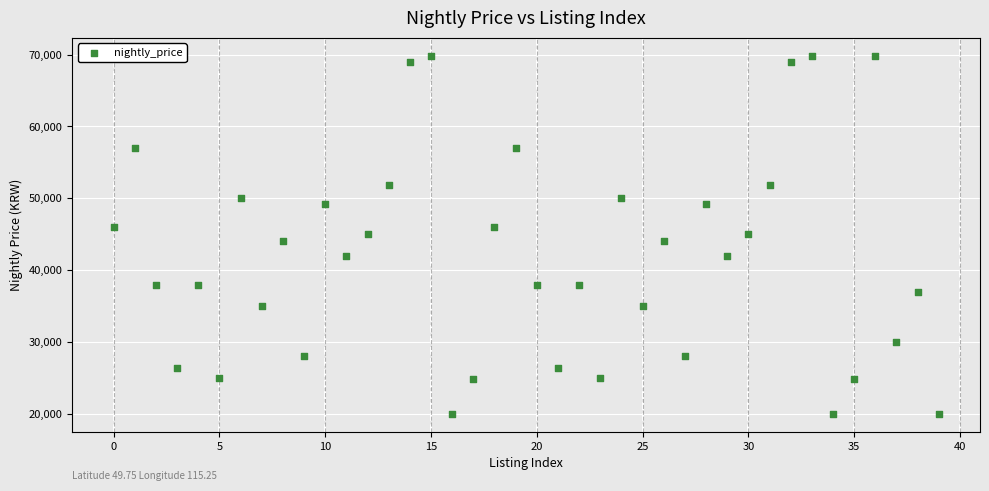

What is the range of Y values (max minus min)?

49850